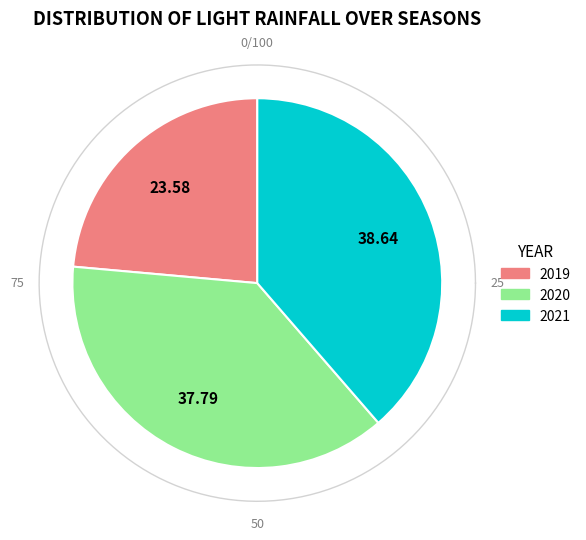

Combined, do 2019 and 2021 account for over 50%?

Yes